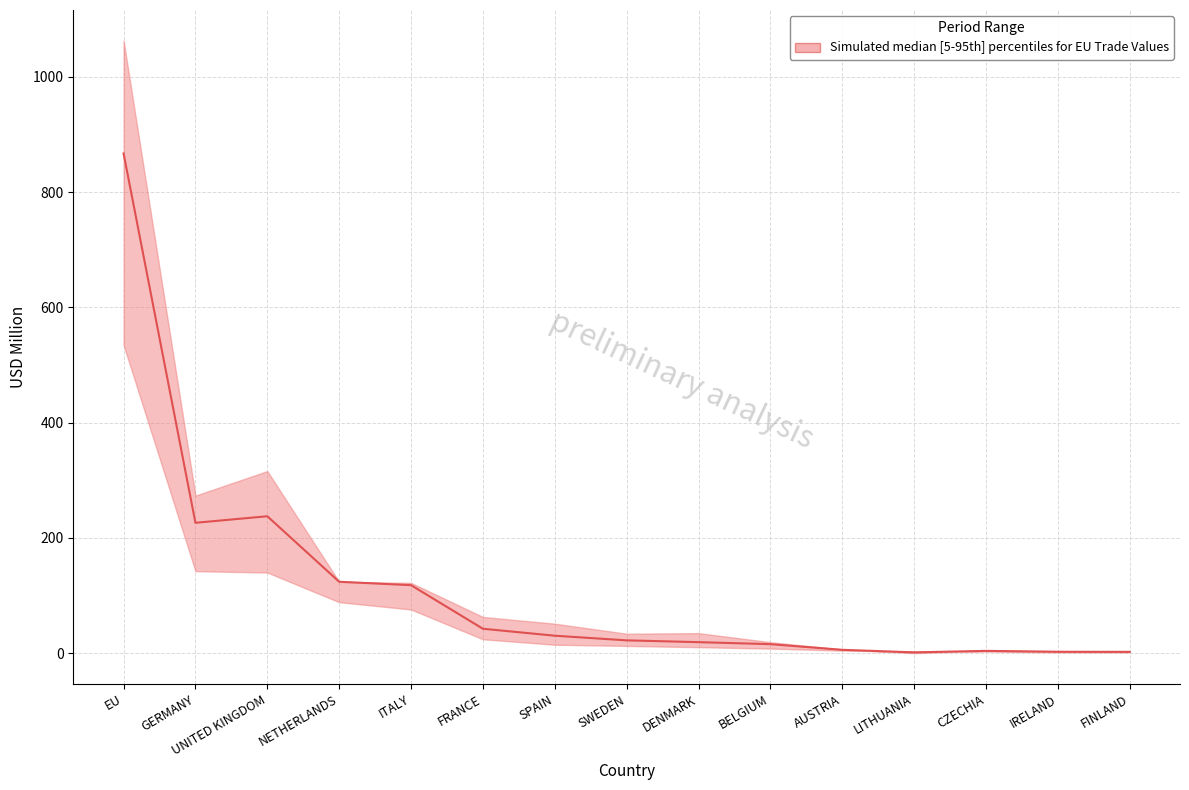

Count the number of data series in this chart.

1